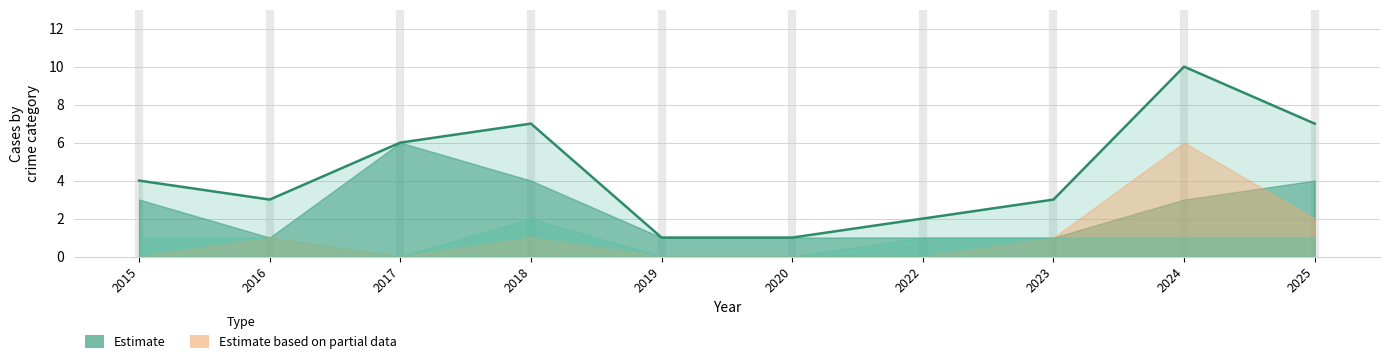

Does the chart have visible grid lines?

Yes